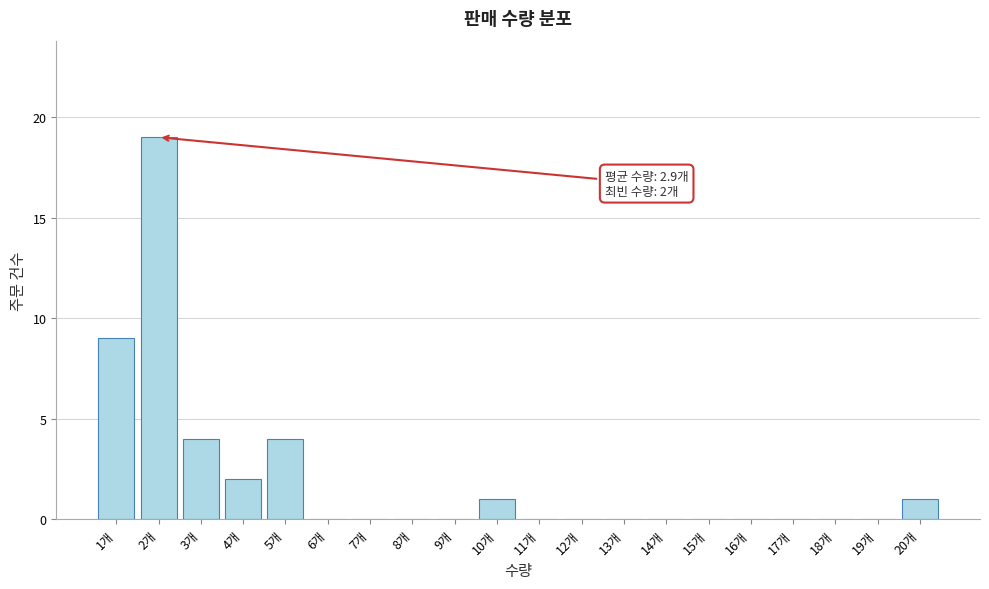

Reading left to right, what are all the values shown in this chart?

1개=9	2개=19	3개=4	4개=2	5개=4	6개=0	7개=0	8개=0	9개=0	10개=1	11개=0	12개=0	13개=0	14개=0	15개=0	16개=0	17개=0	18개=0	19개=0	20개=1